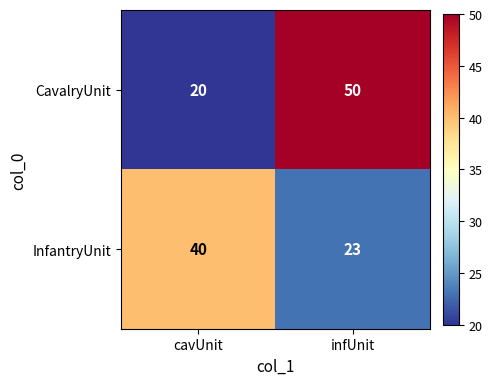

Reading left to right, what are all the values shown in this chart?

CavalryUnit: cavUnit=20	infUnit=50
InfantryUnit: cavUnit=40	infUnit=23